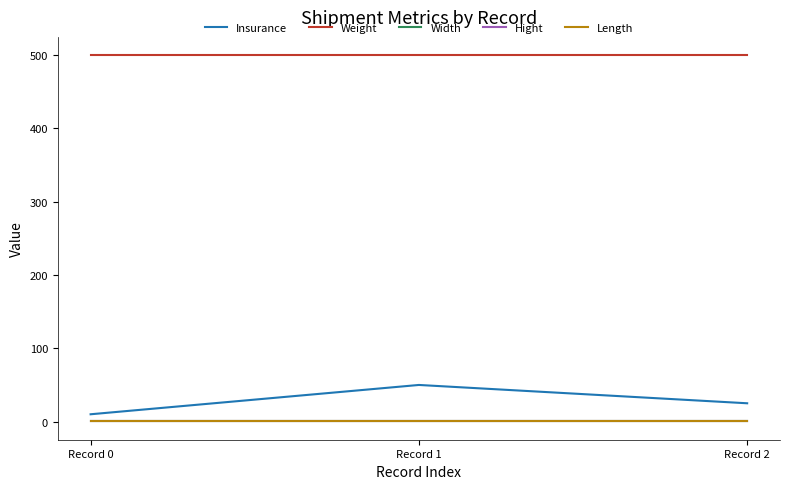

Is this an area chart (filled region under the line)?

No